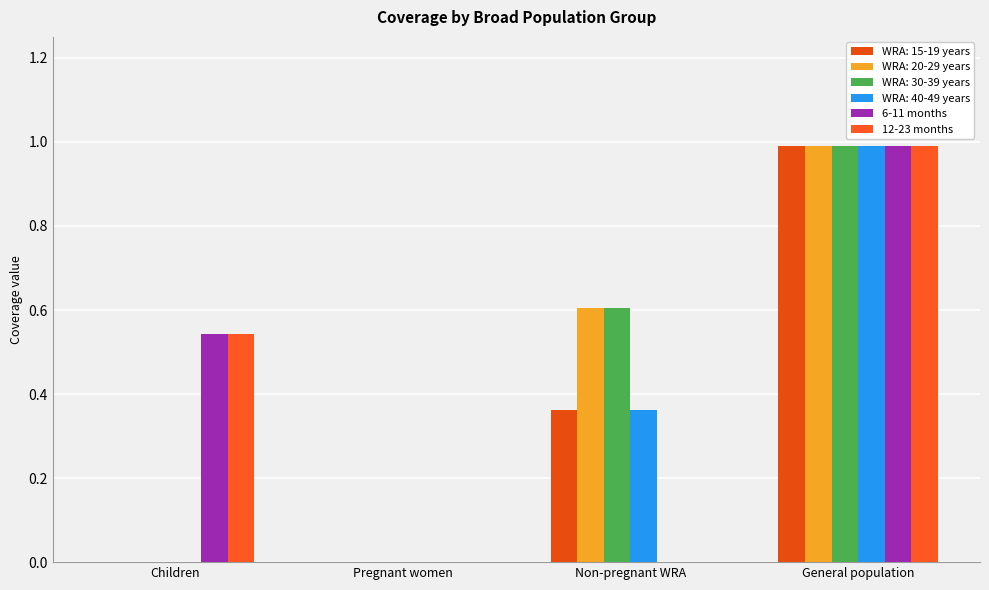

Between Children and Pregnant women, which series saw the biggest shift?

6-11 months